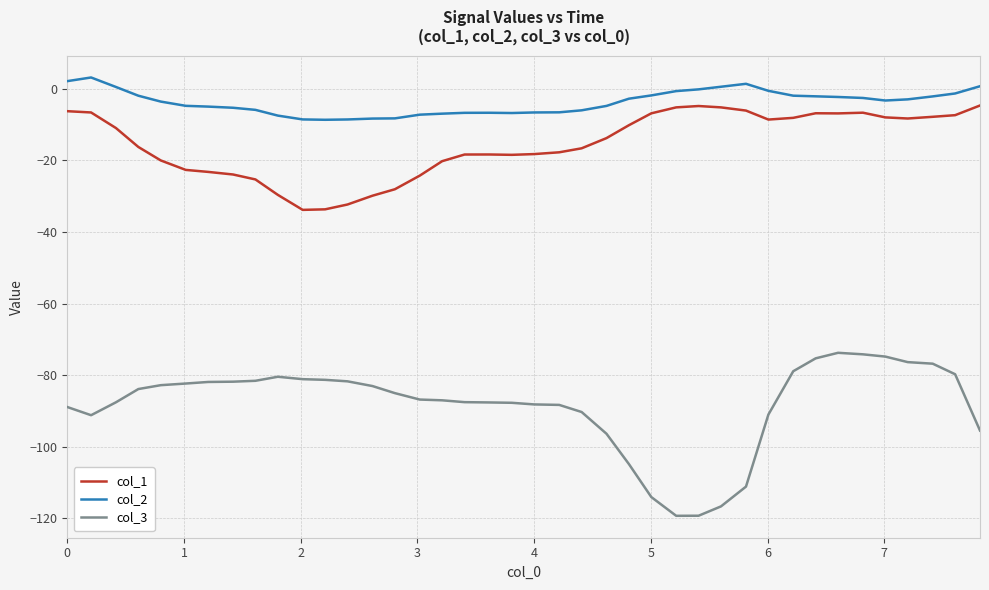

How many lines are shown in the chart?

3